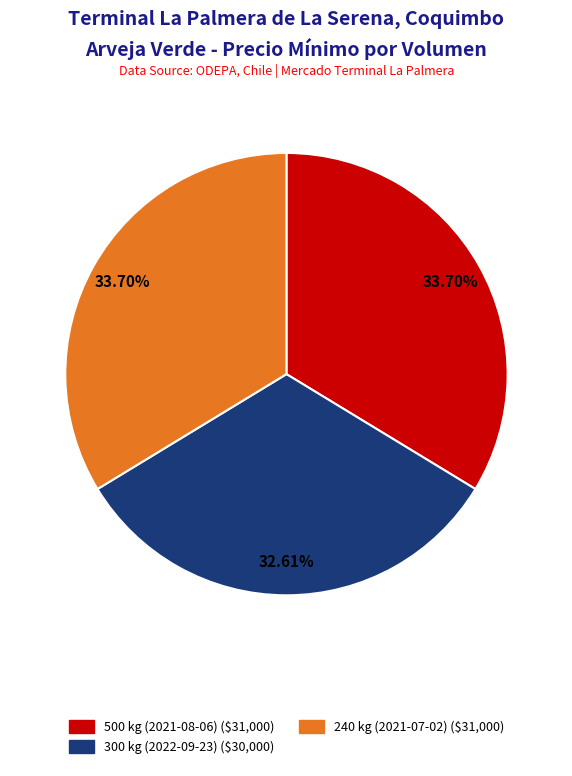

To the nearest percent, what percentage of the pie is 240 kg (2021-07-02)?

34%